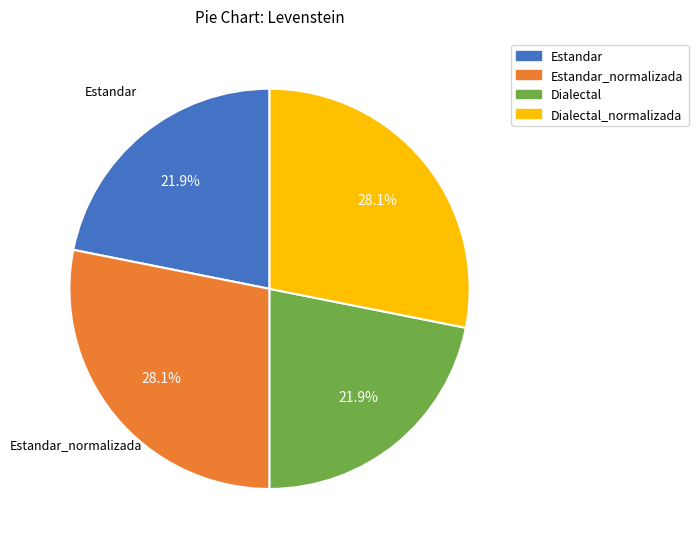

How many segments does this pie chart have?

4